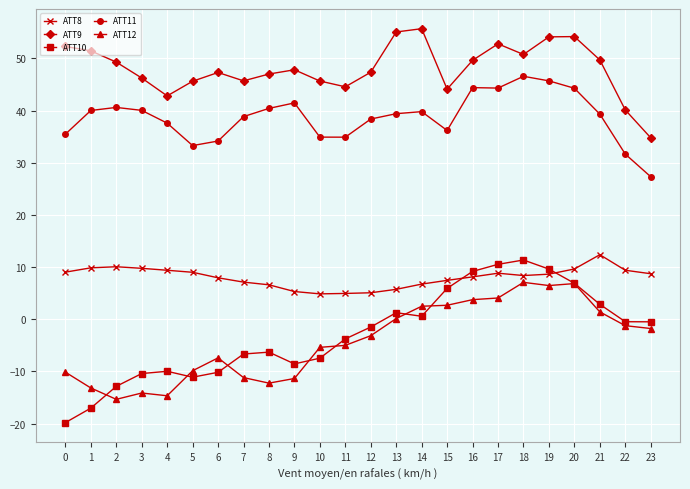

True or false: ATT10 has more than 2 points higher than both neighbors.

True